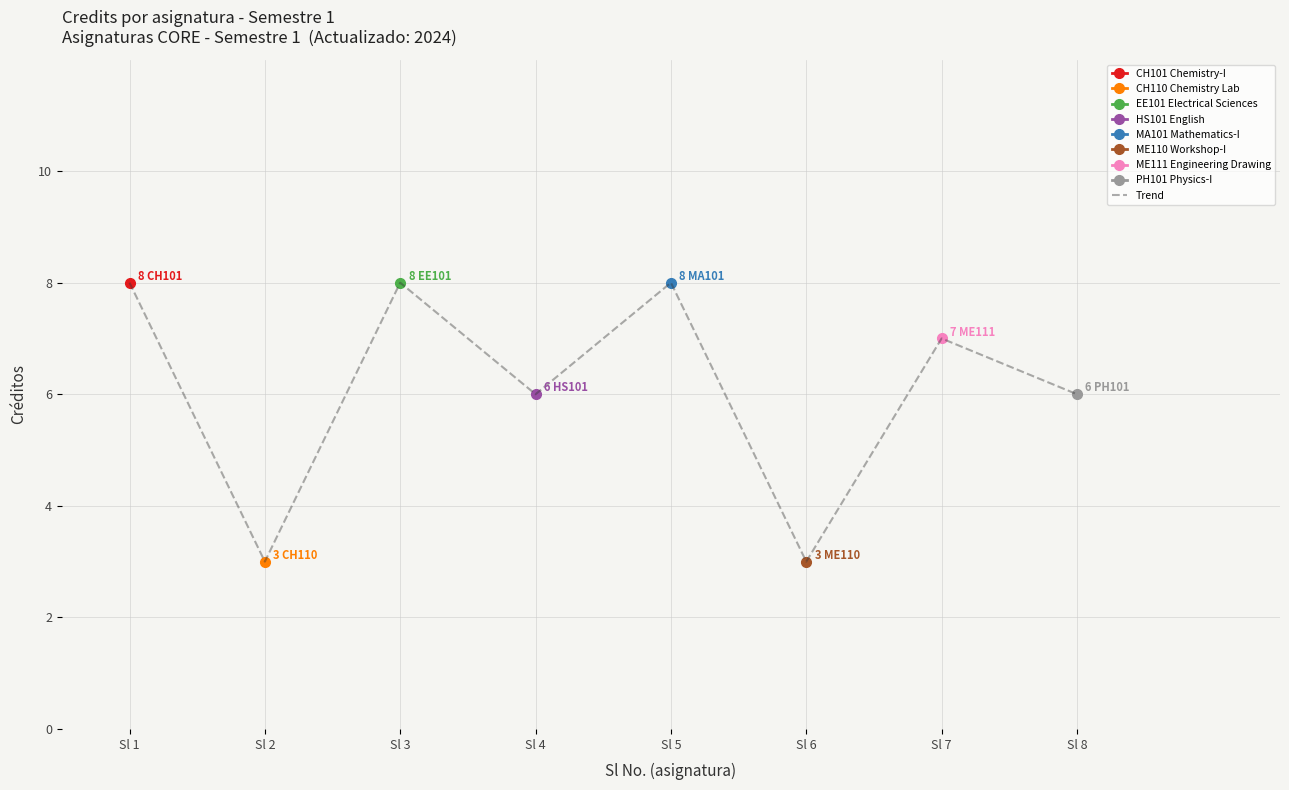

Reading right to left, extract all data points from this chart.

Sl 8=6	Sl 7=7	Sl 6=3	Sl 5=8	Sl 4=6	Sl 3=8	Sl 2=3	Sl 1=8